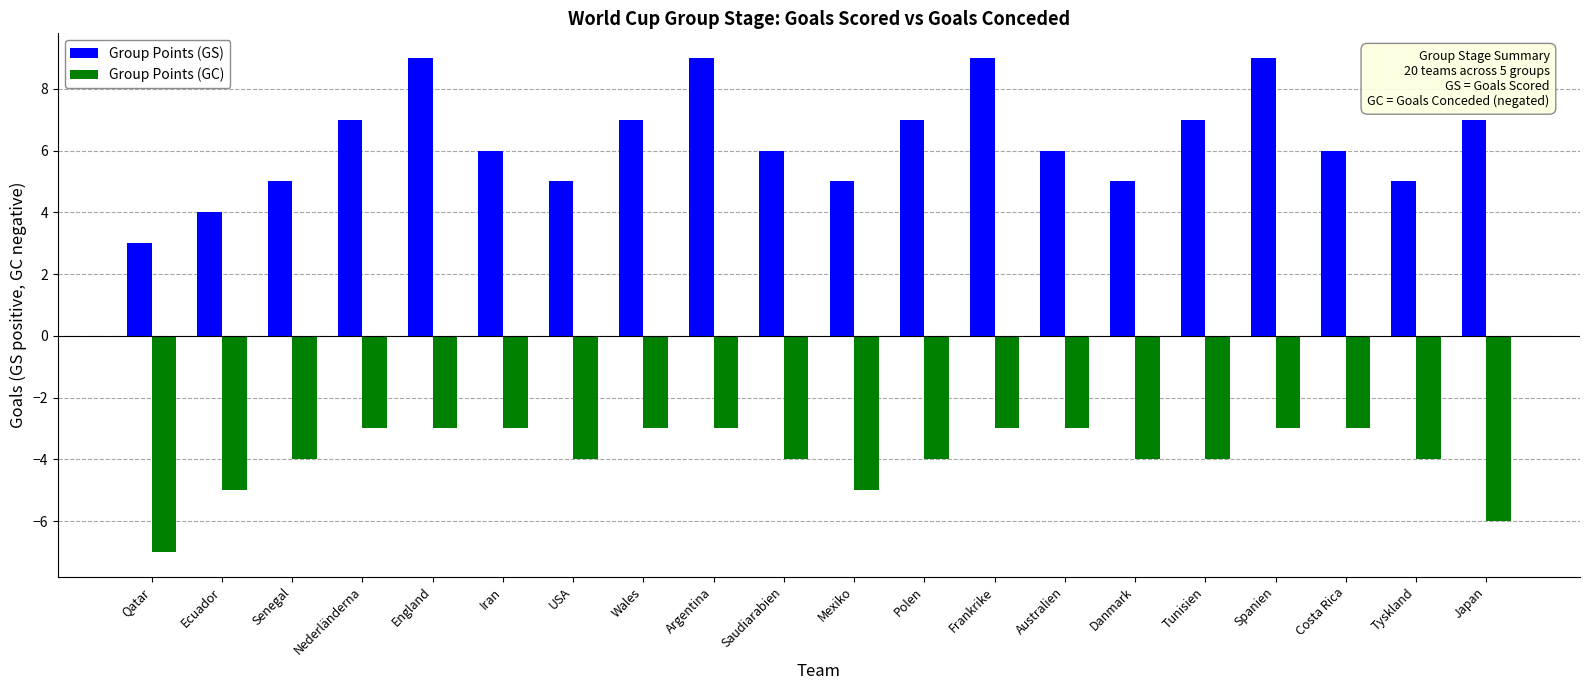

What is the sum of all Group Points (GC) values?

-78